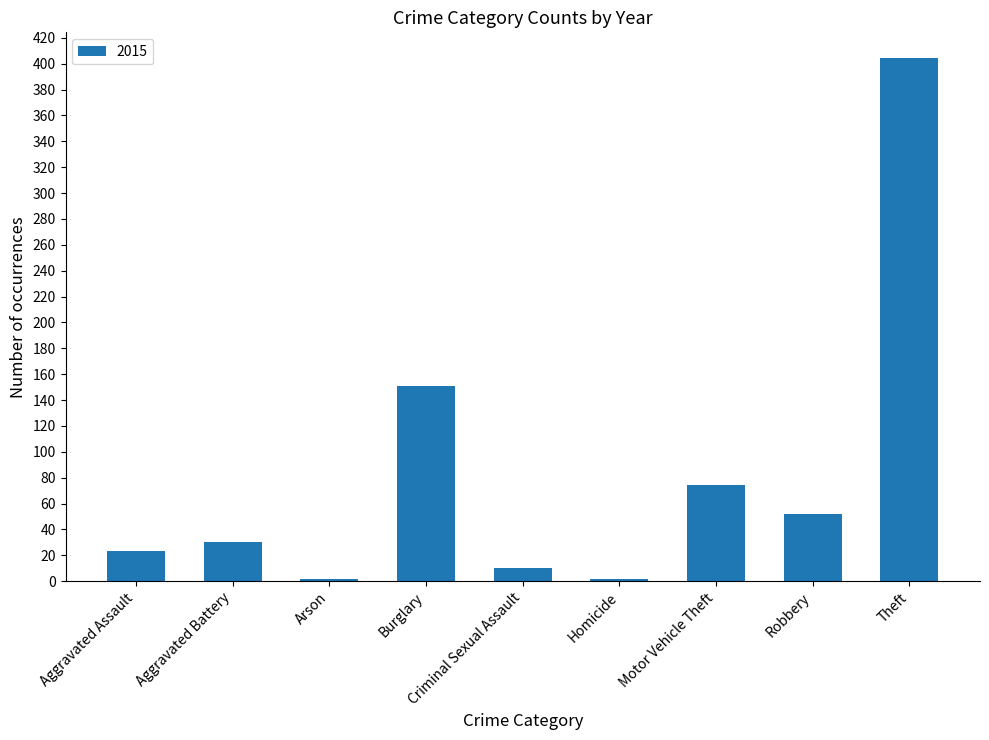

What is the smallest value displayed?

2